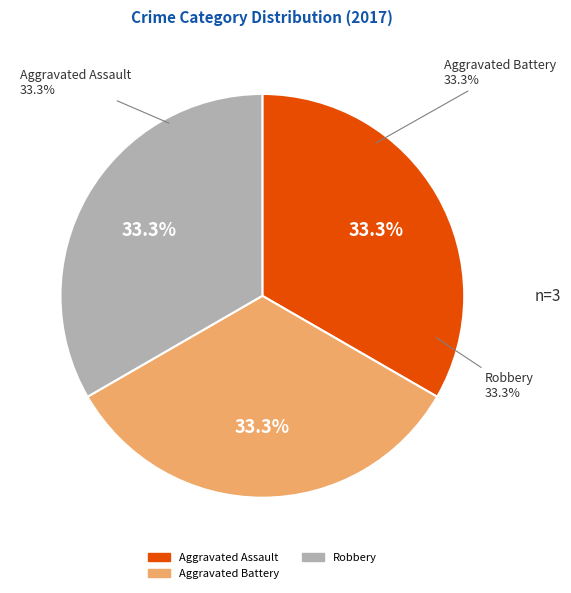

What is the largest slice in the pie chart?

Aggravated Assault